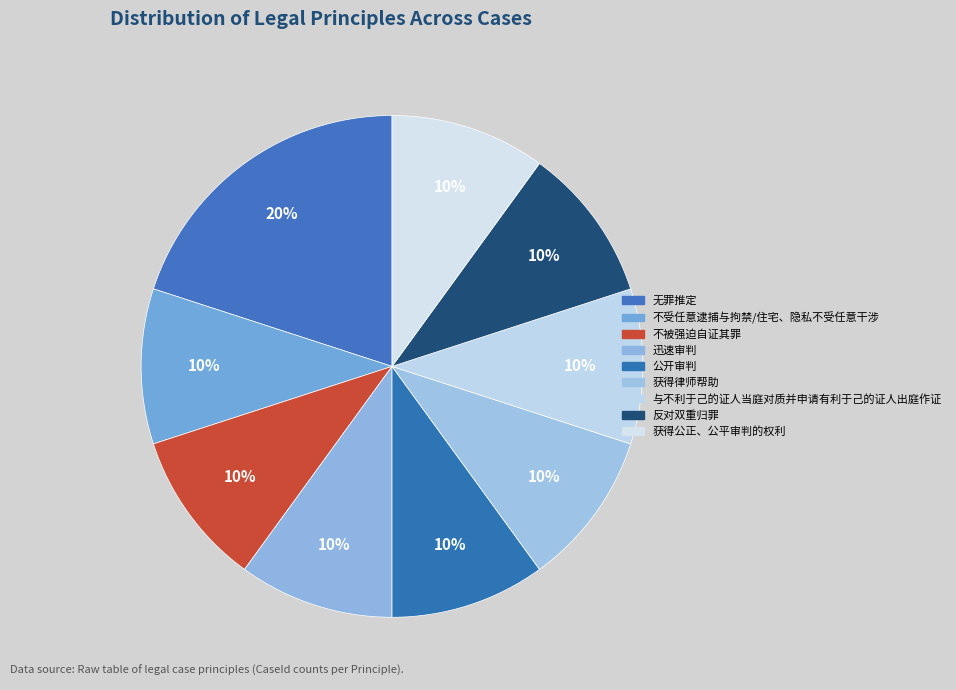

To the nearest percent, what is the difference between the 无罪推定 and 不受任意逮捕与拘禁/住宅、隐私不受任意干涉 slice percentages?

10%